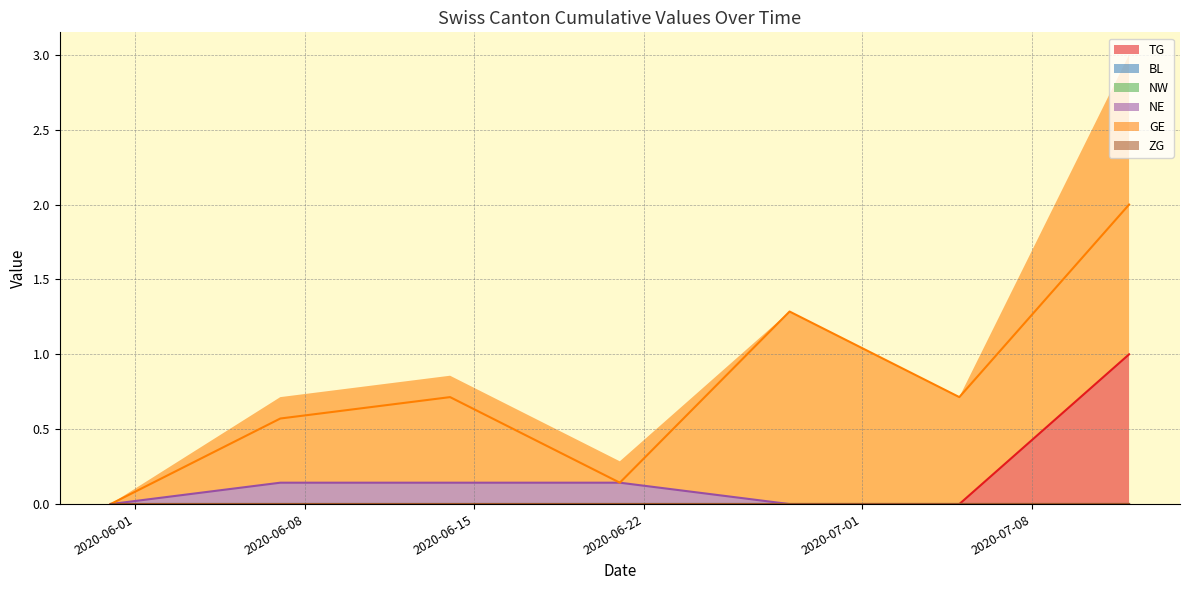

List the series in order of their peak value, highest first.

GE, TG, BL, NW, NE, ZG